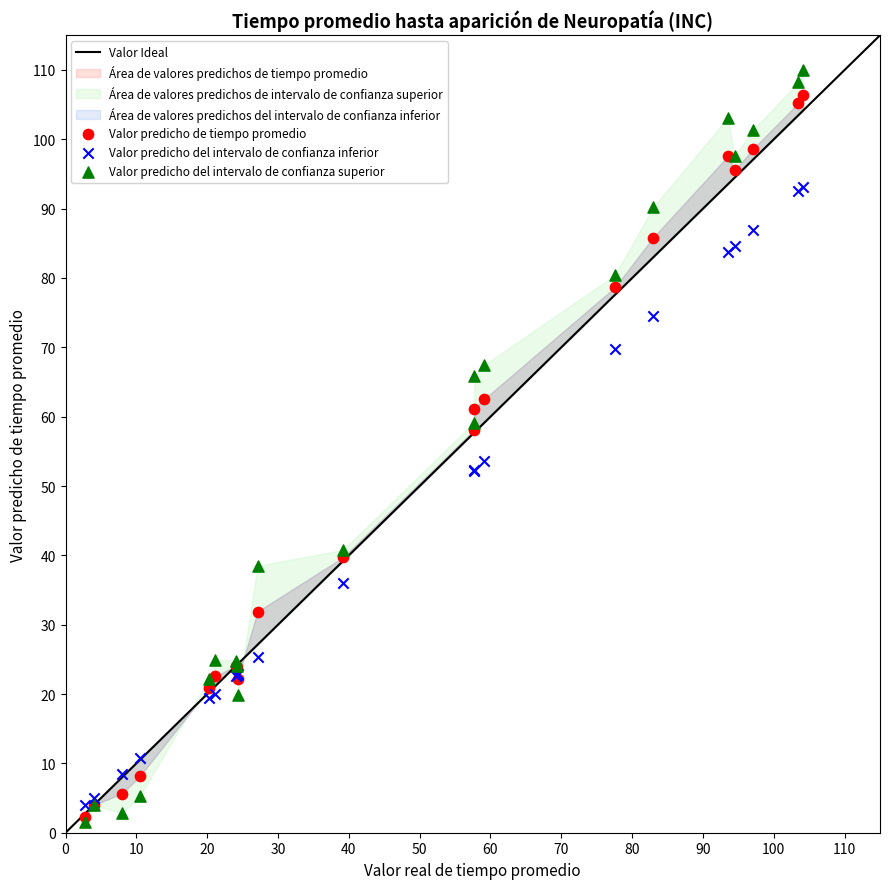

Across all series, what Y value is closest to 55?

53.6